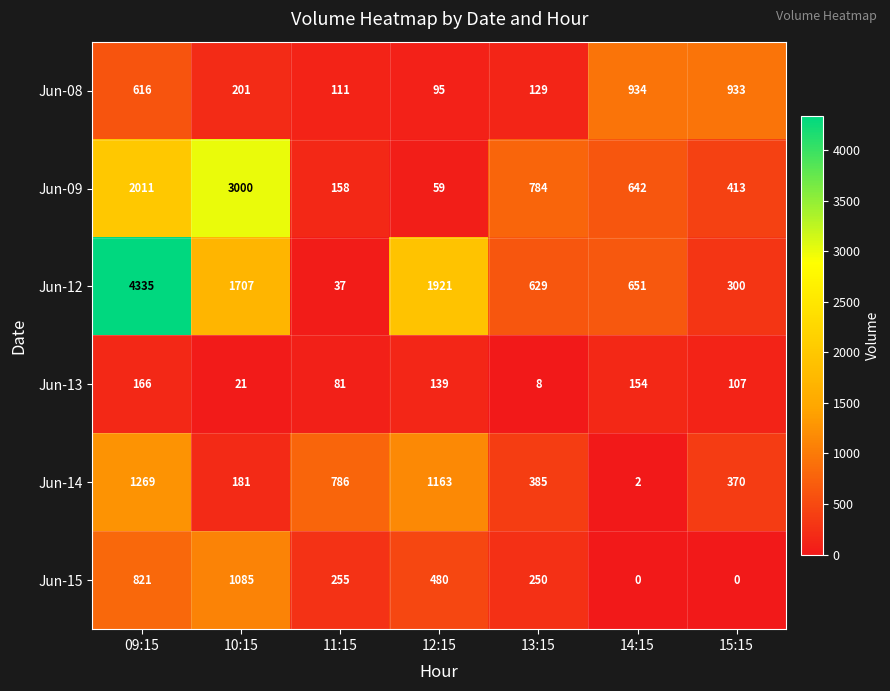

At which category is the sum across all series the highest?

09:15